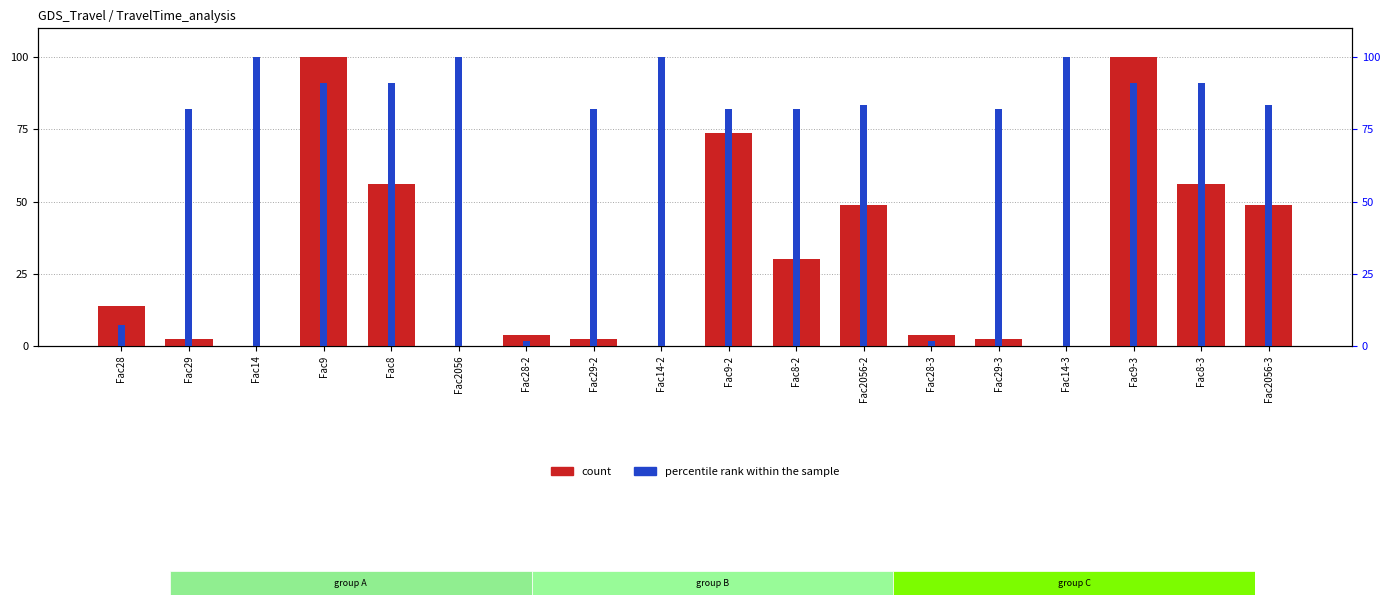

List the series in order of their overall mean, lowest first.

count, percentile rank within the sample